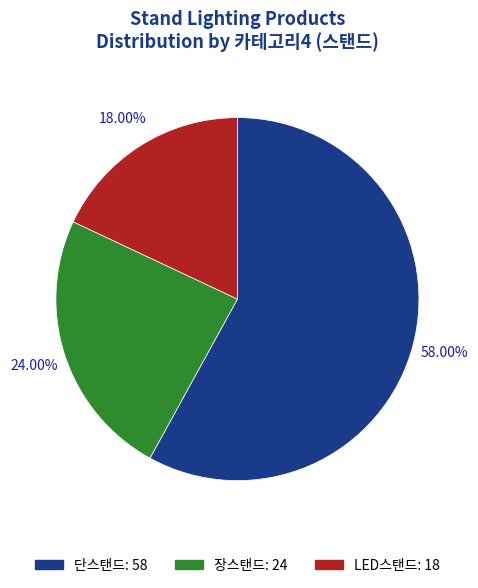

Does 단스탠드 represent more than half of the total?

Yes